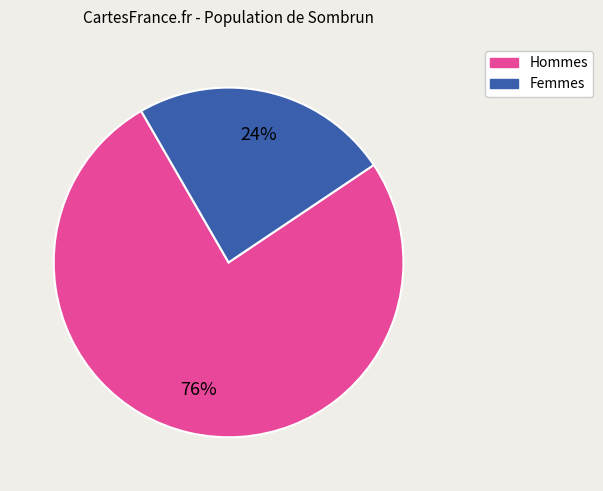

How many slices are in this pie chart?

2